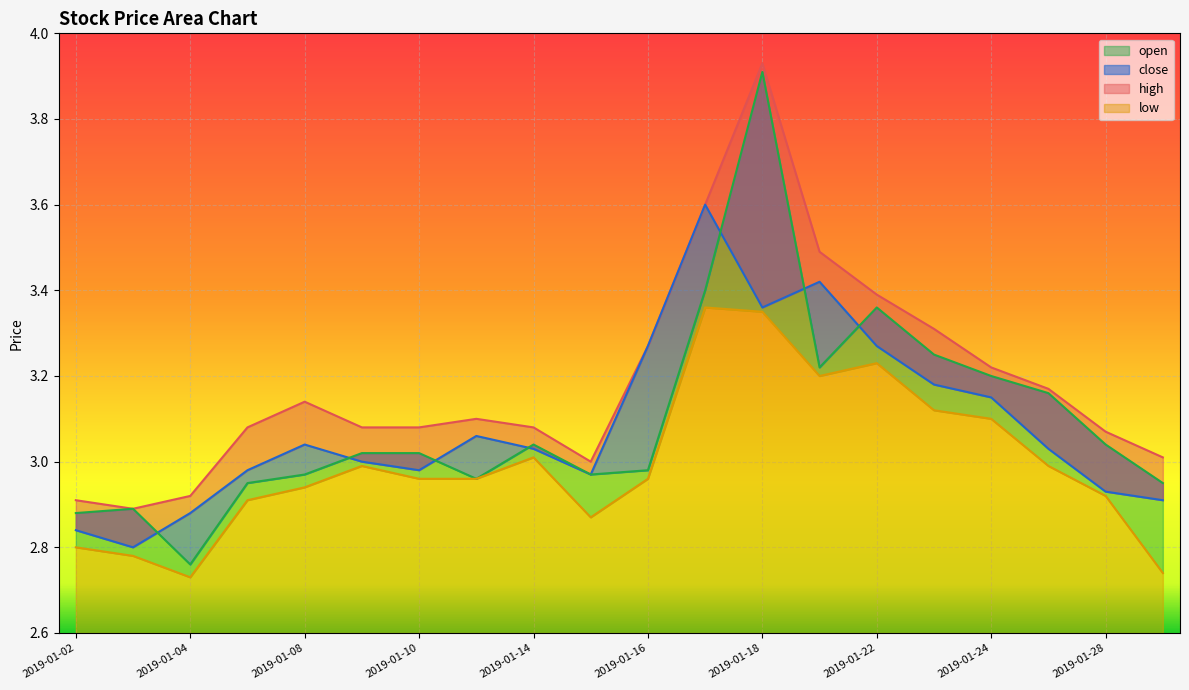

How many data points in open are above 3?

11